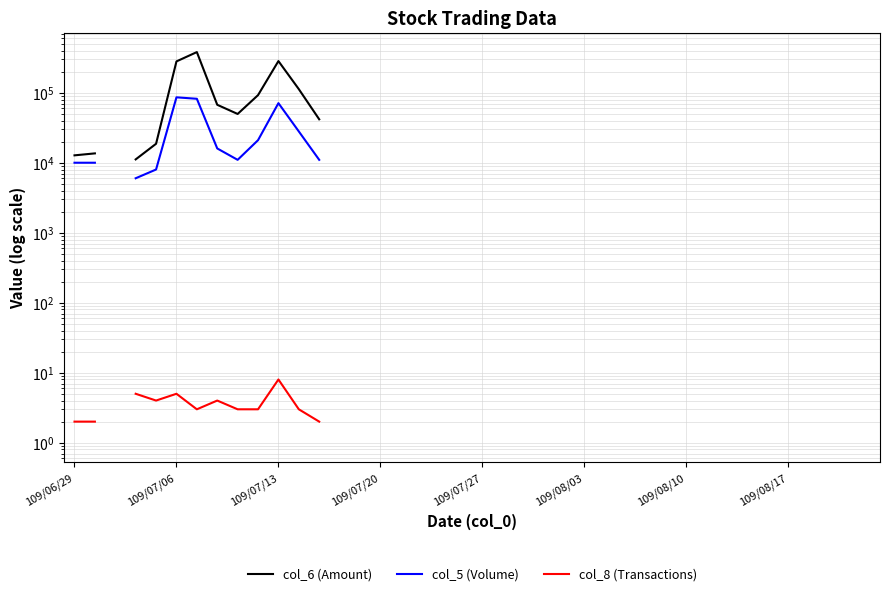

Where is col_5 (Volume) nearest to the value 44000?

11